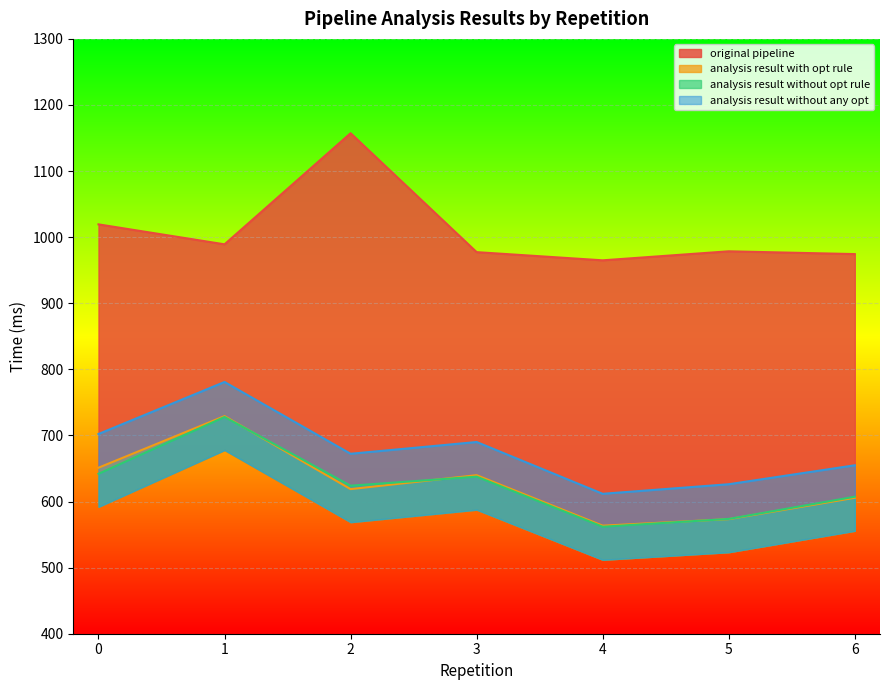

How many distinct data groups are displayed?

4